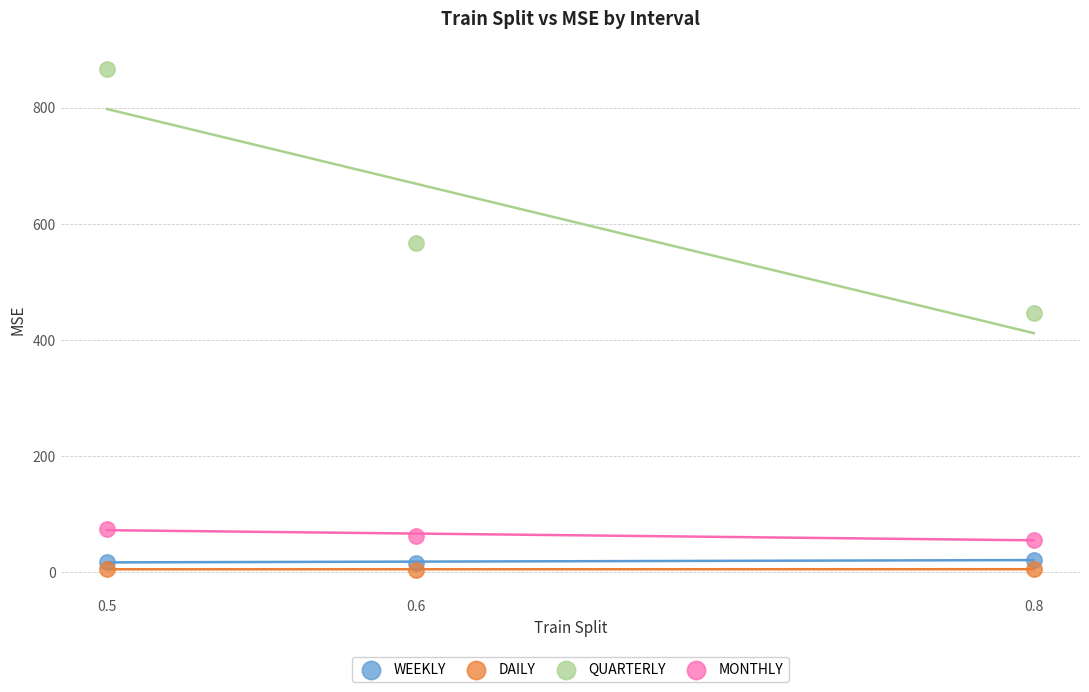

Across all data points, what is the average Y value?

178.7